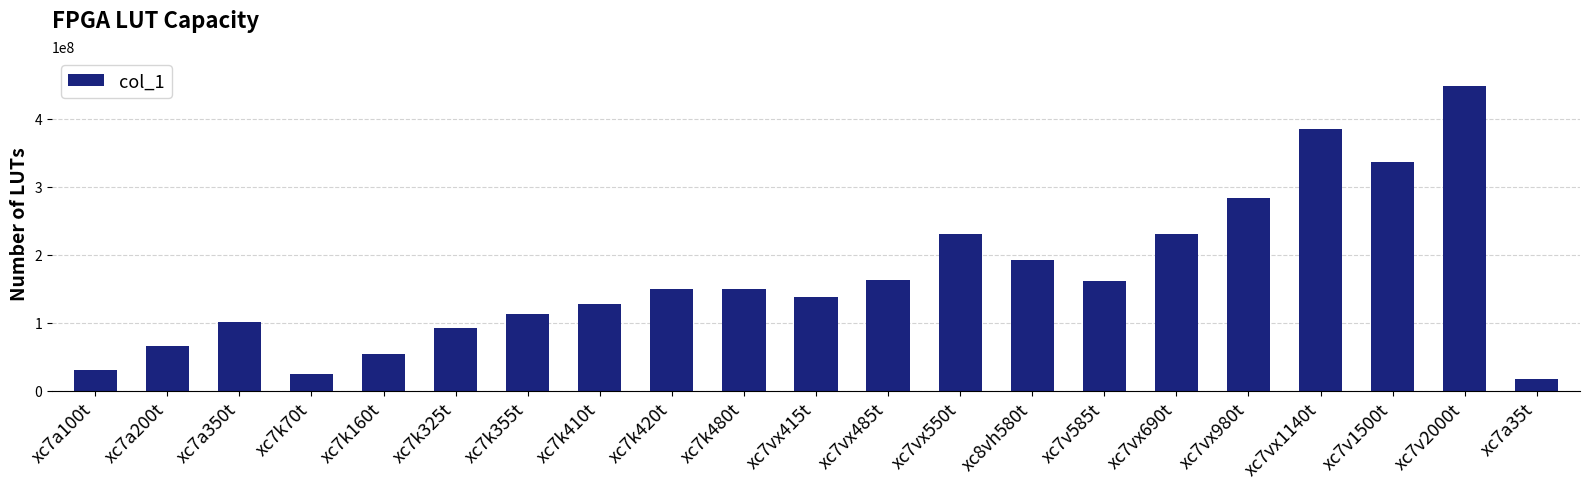

At which category does the chart reach its minimum across all series?

xc7a35t